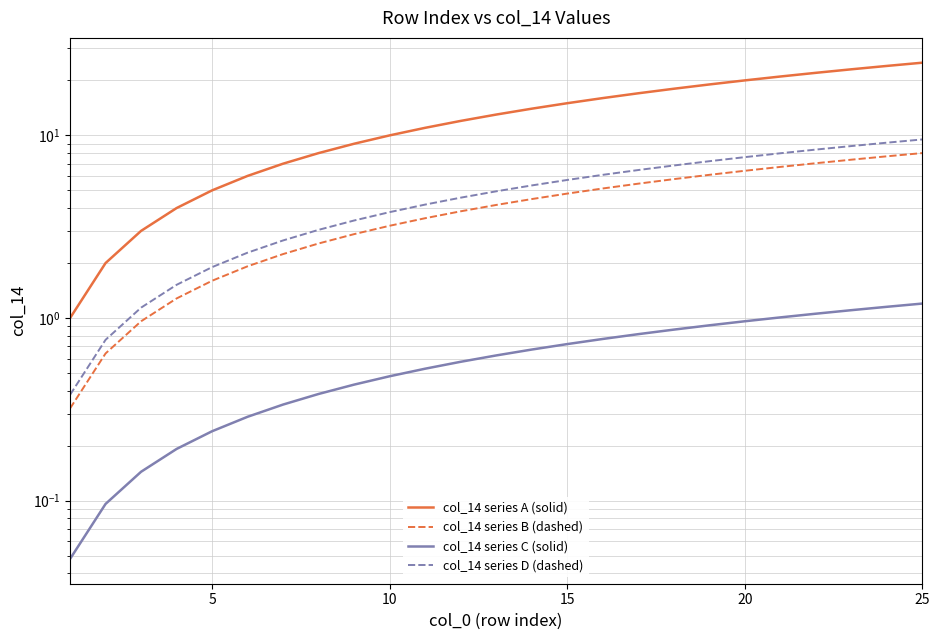

What are all the series names shown in the legend?

col_14 series A (solid), col_14 series B (dashed), col_14 series C (solid), col_14 series D (dashed)